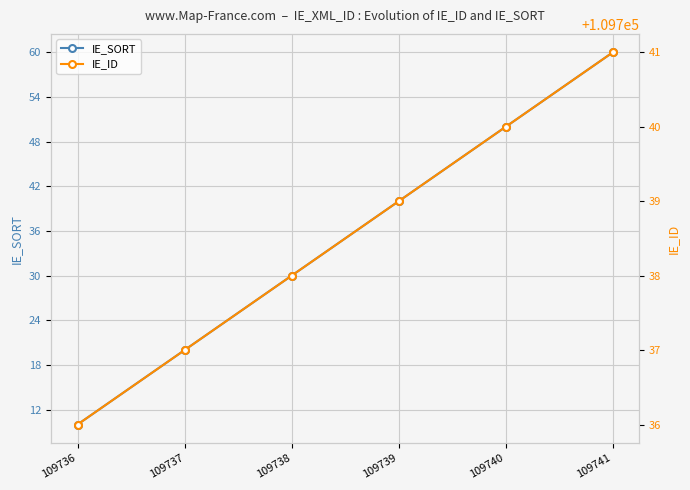

Between 109737 and 109739, which is larger?

109739